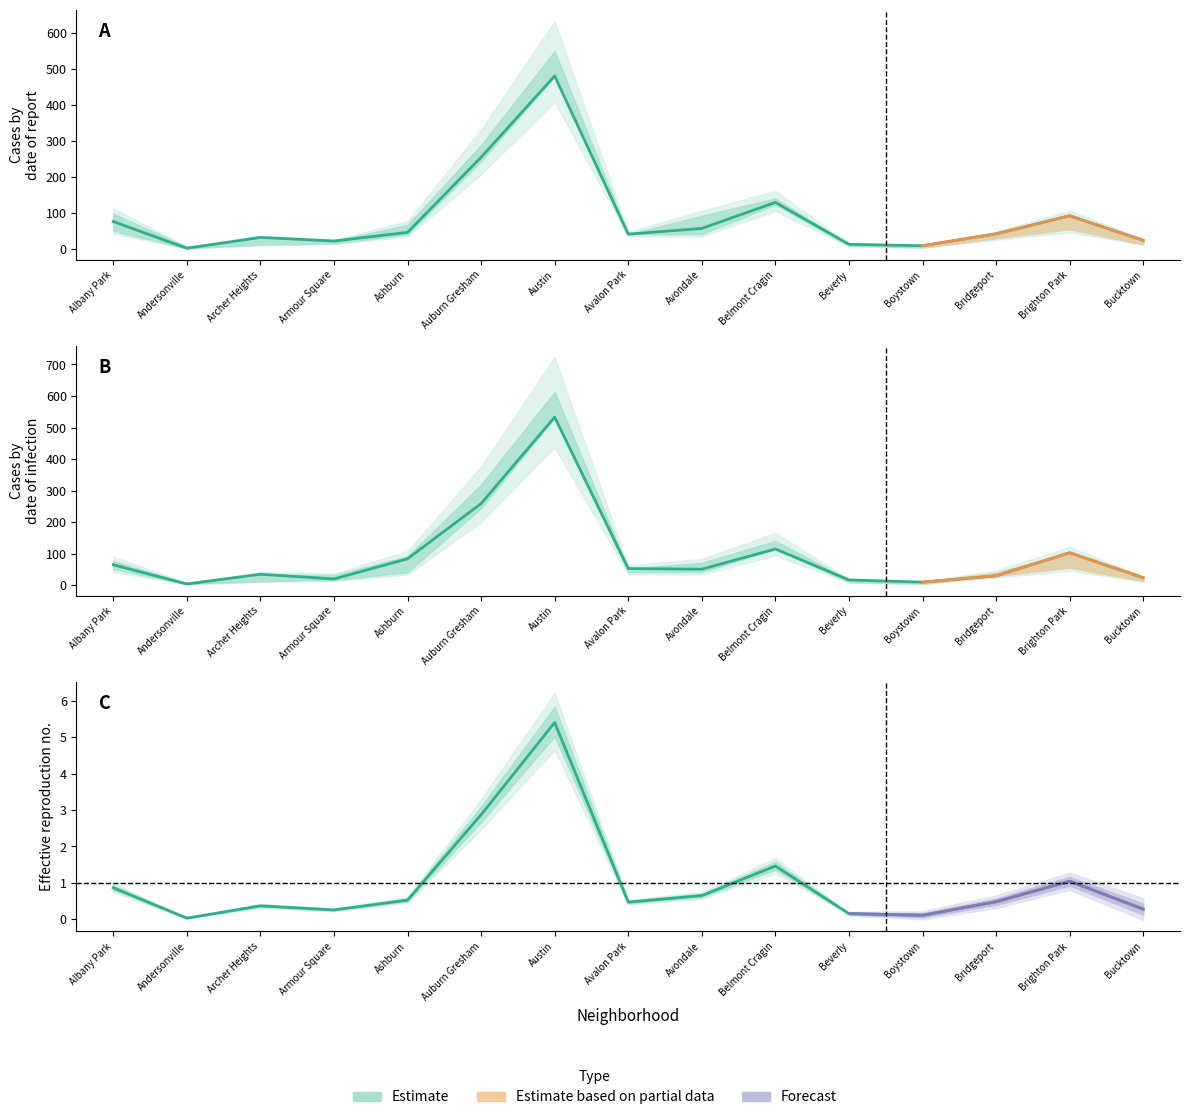

How many interior local peaks does the 2022 series have?

4